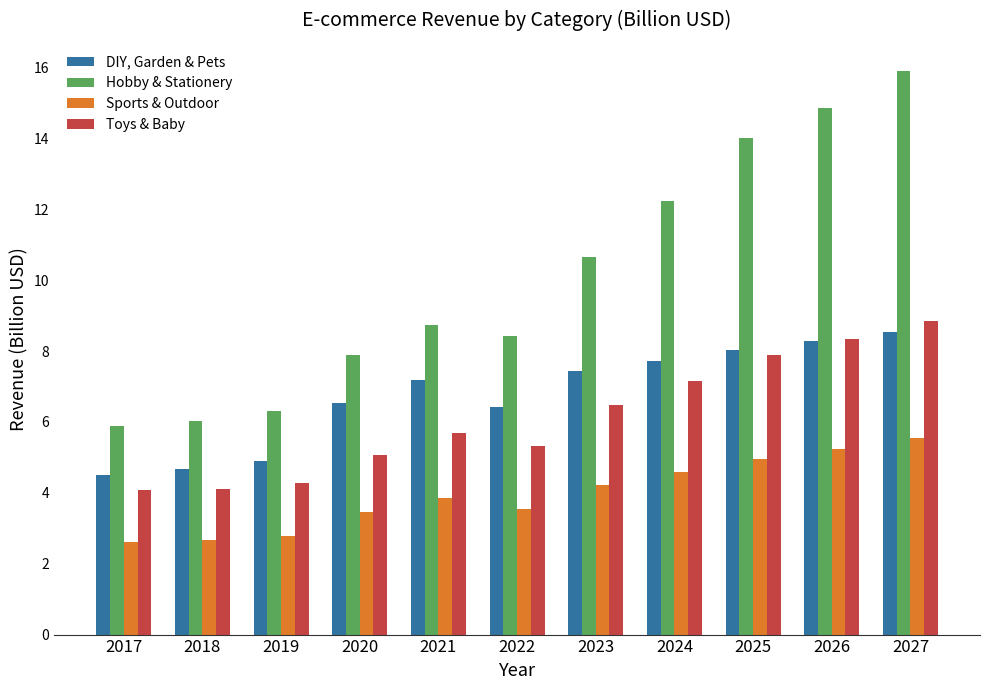

What is the difference between the maximum and minimum values in the Hobby & Stationery series?

10.0